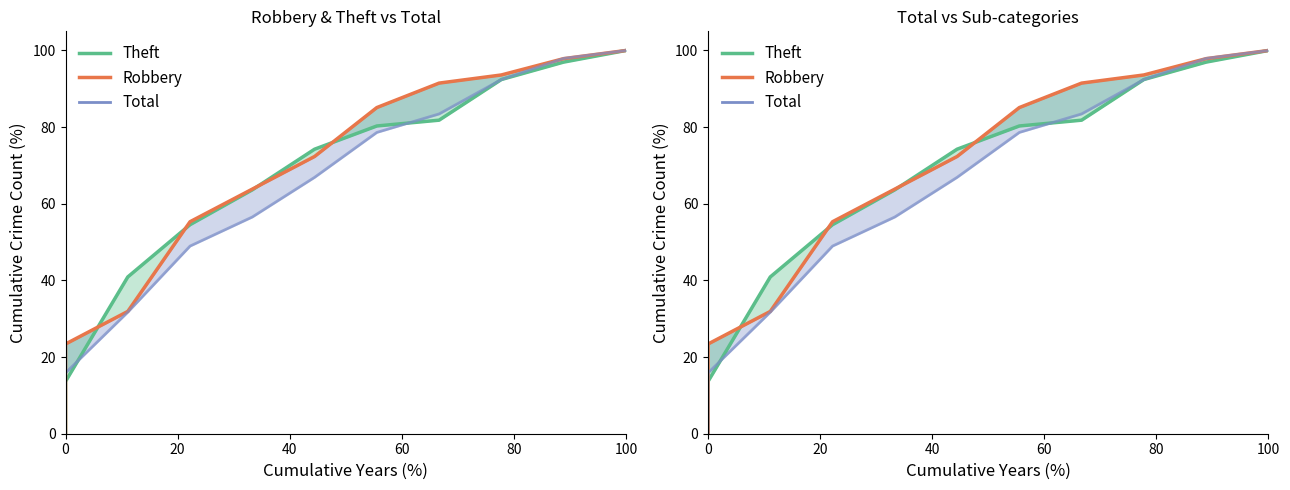

What is the difference between the Theft values at 60 and 100?

19.7